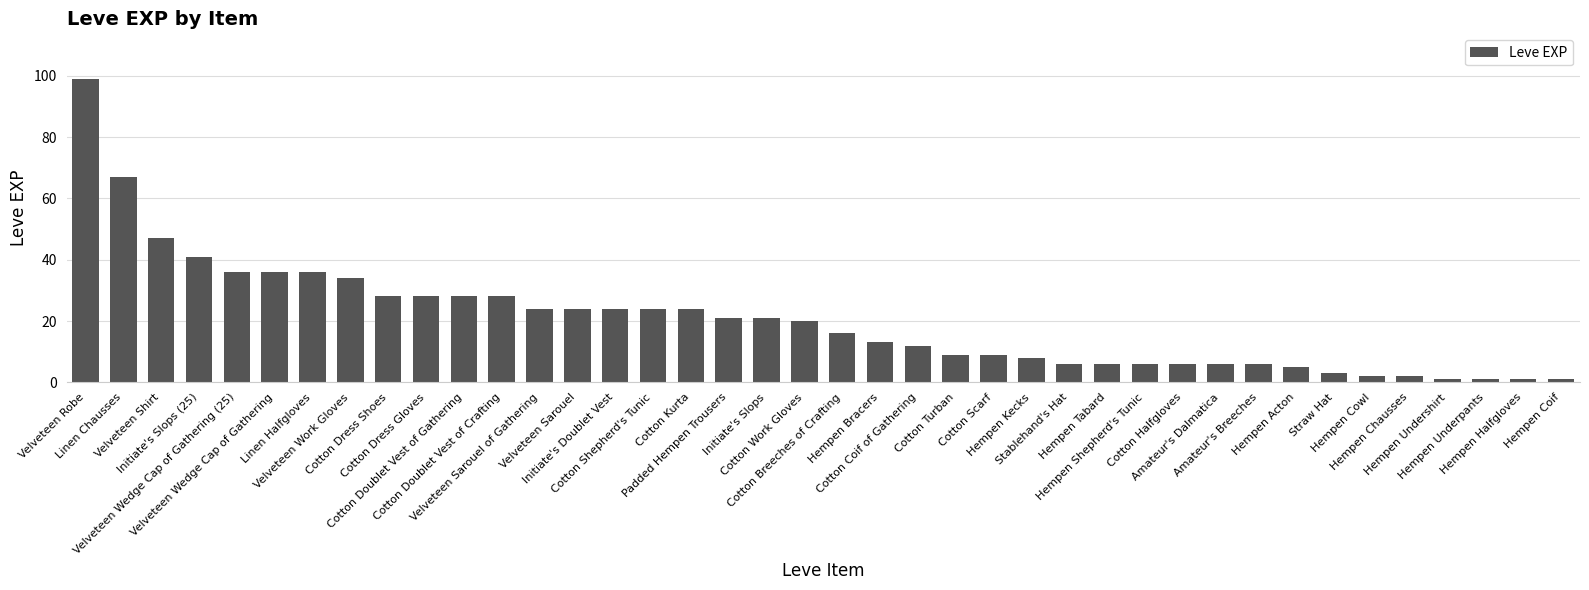

What is the change in value from Linen Chausses to Hempen Kecks?

-59